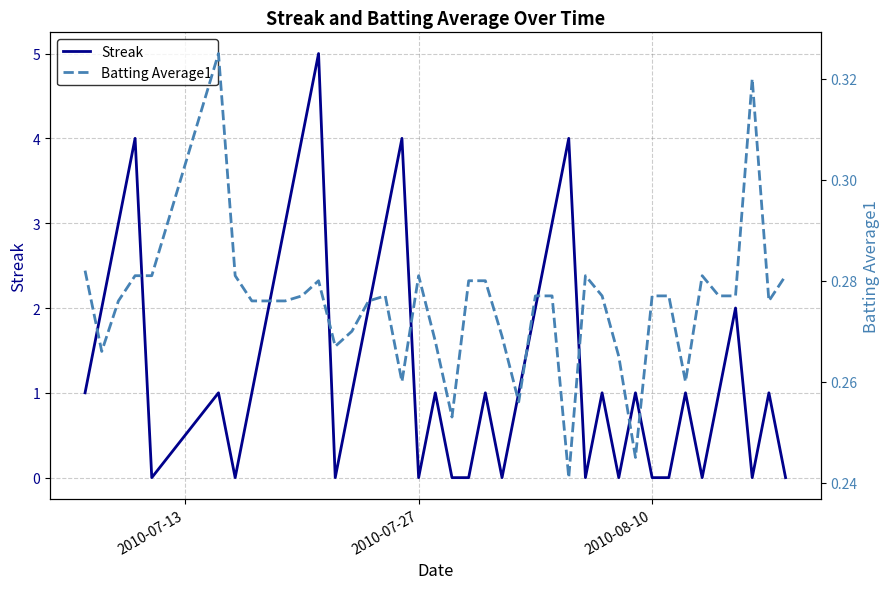

What is the maximum value for Streak?

5